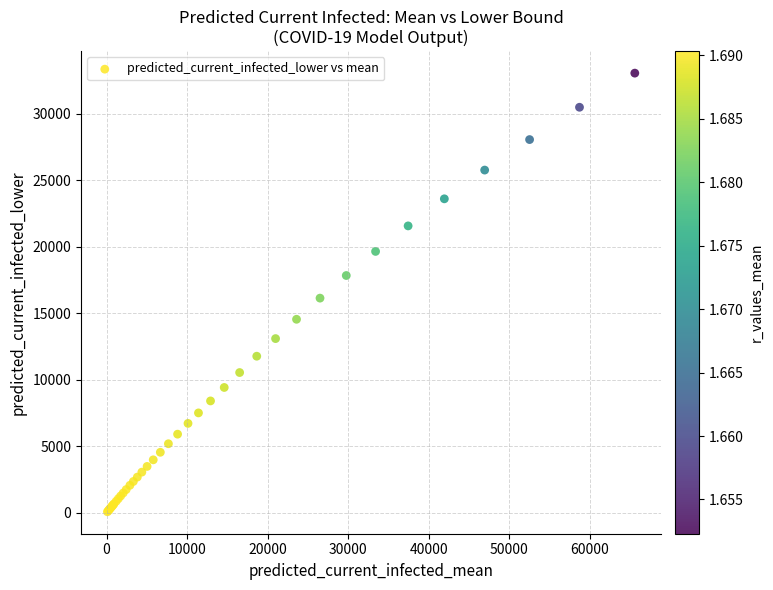

What Y value in the scatter plot is closest to 16570?

16144